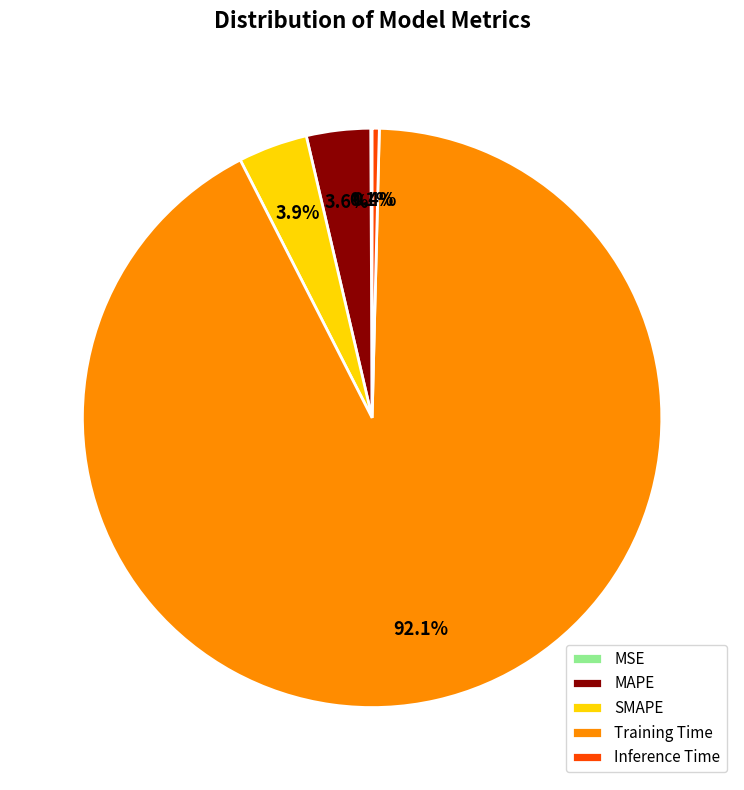

Combined, do SMAPE and MAPE account for over 50%?

No